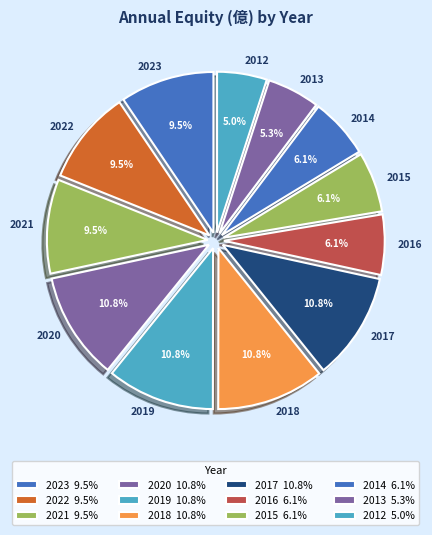

To the nearest percent, what portion does 2017 represent?

11%